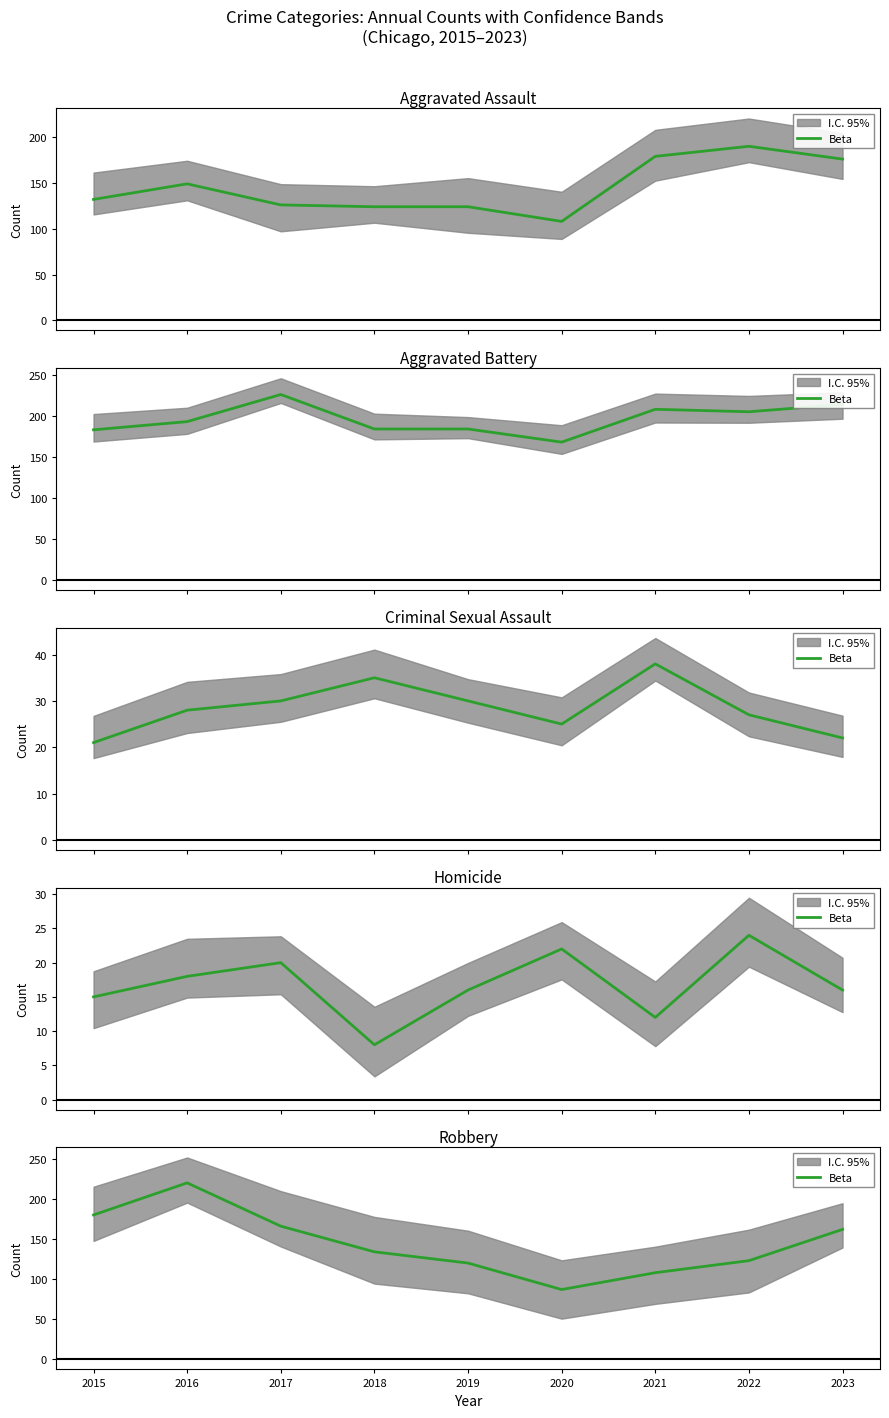

List the labels in order of value, largest first.

2016, 2015, 2017, 2023, 2018, 2022, 2019, 2021, 2020